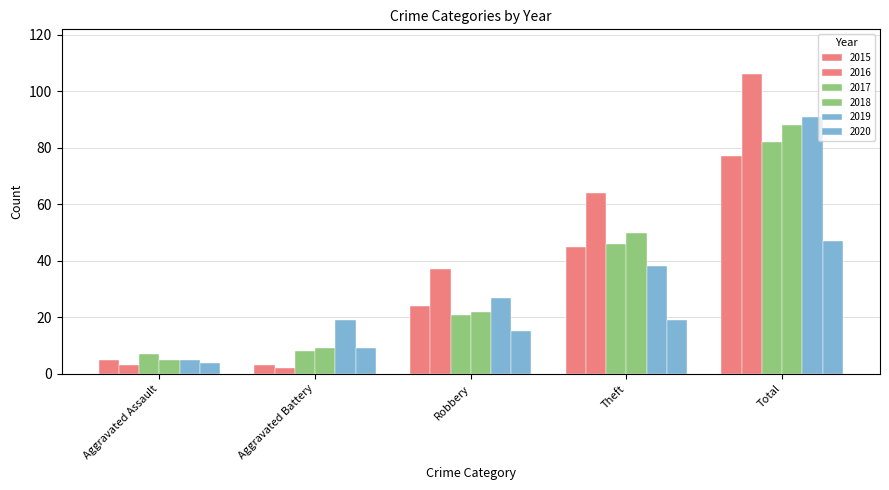

Which category has the lowest value in the 2016 series?

Aggravated Battery